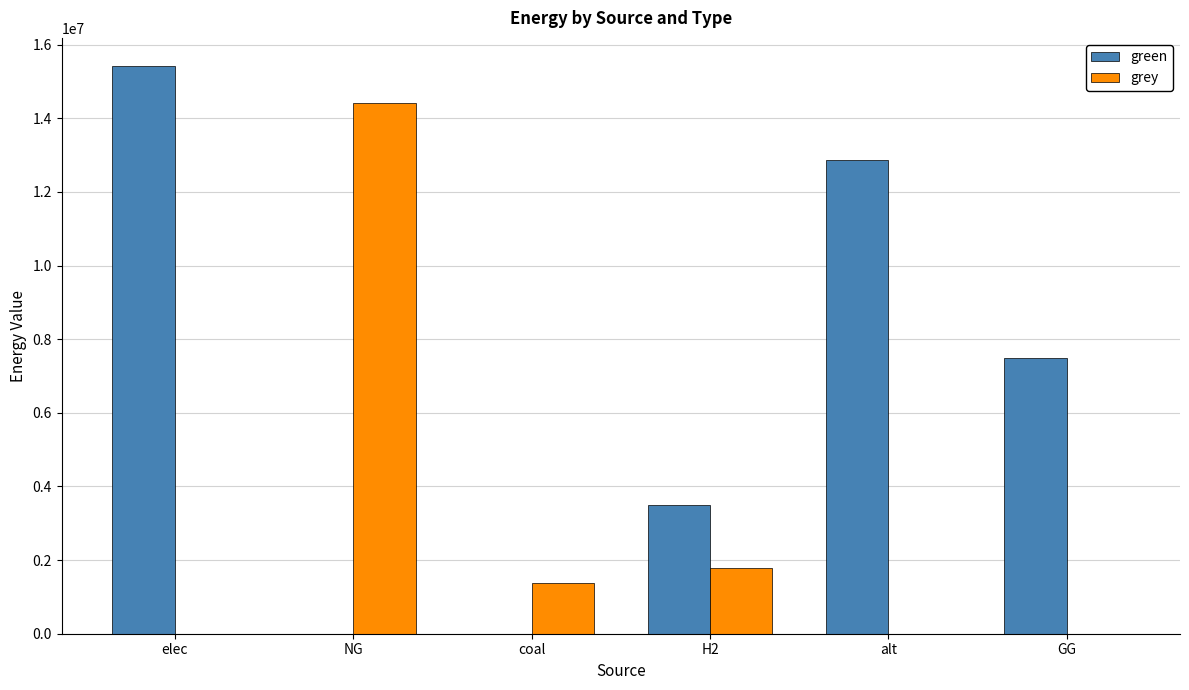

Are the bars grouped side by side (vs. stacked)?

Yes